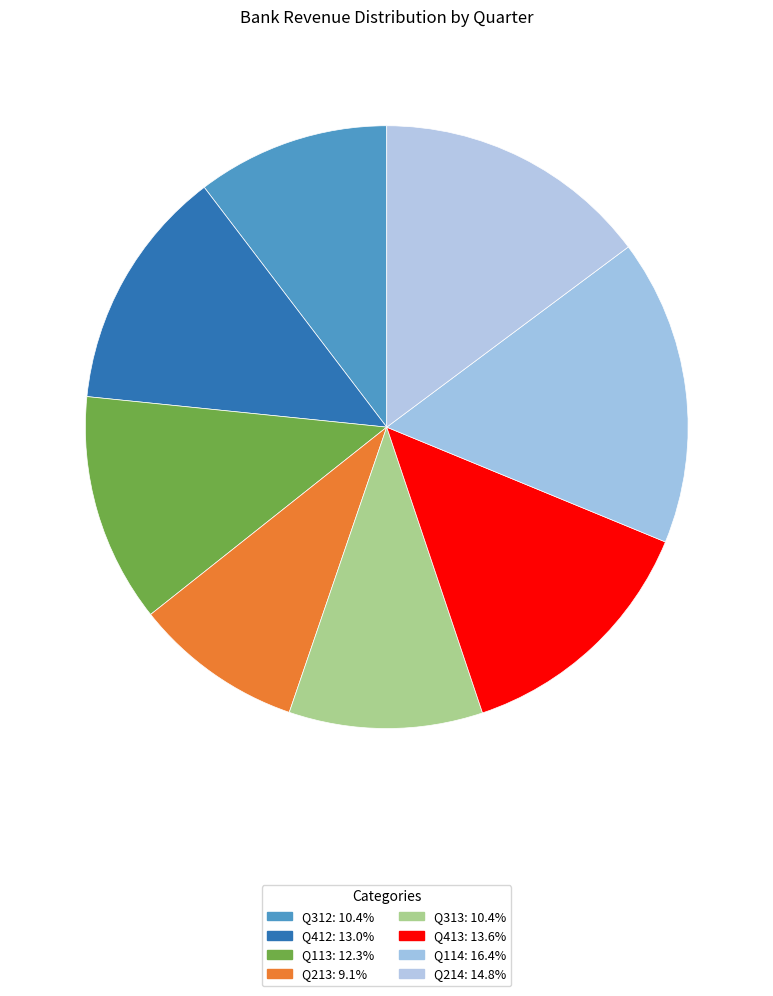

What is the change in value from Q412 to Q113?

-2166020.7